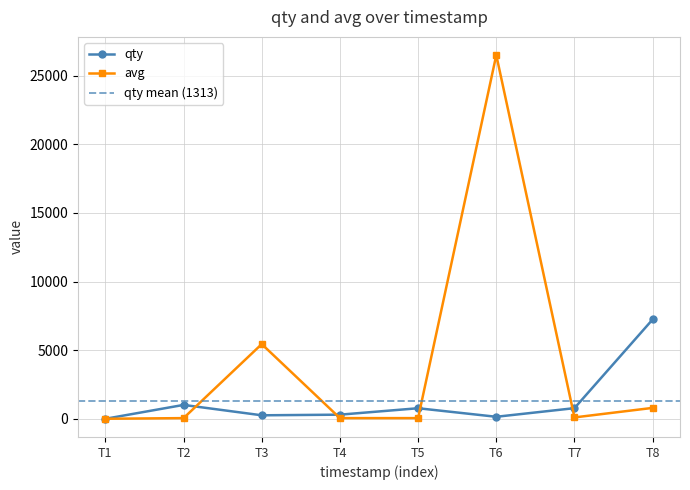

Does the chart display data point markers on the line(s)?

Yes